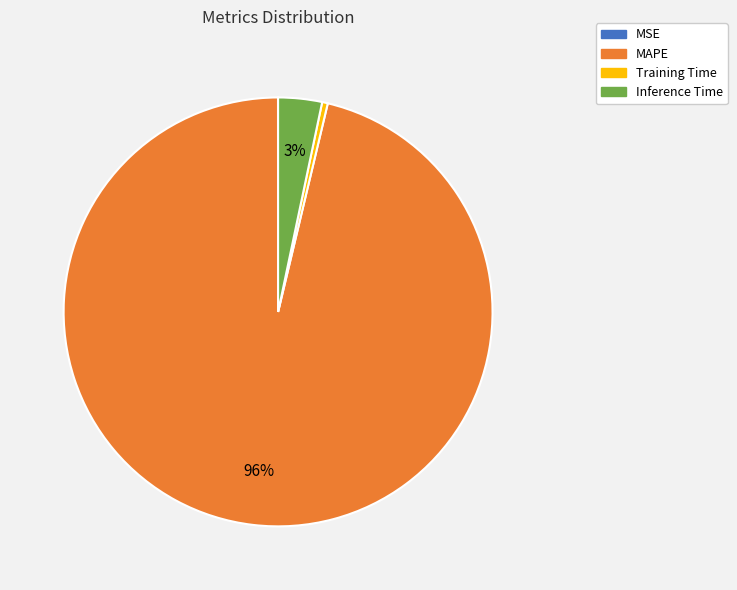

Is it true that Training Time is 12% of the pie?

False